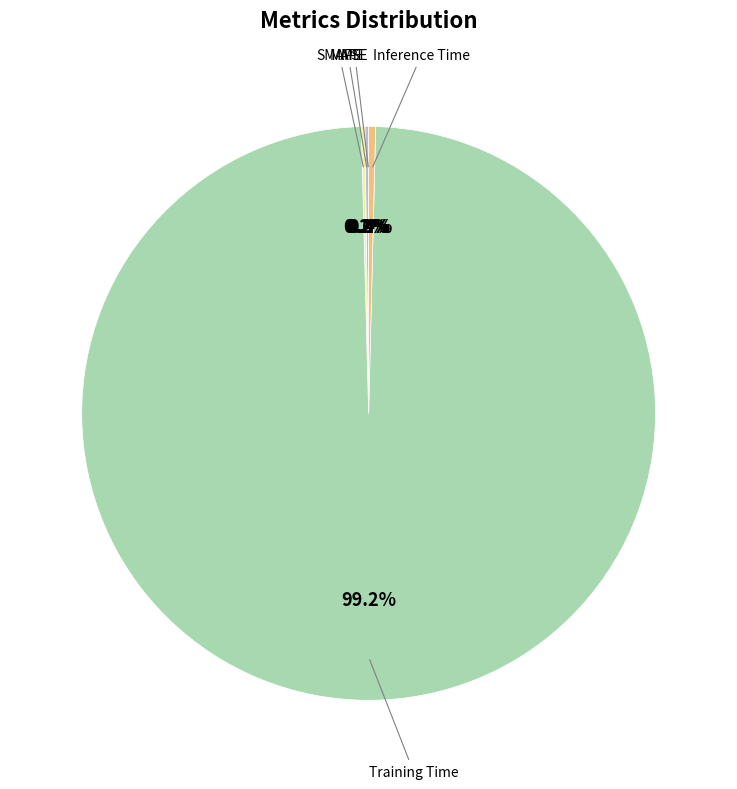

What is the largest slice in the pie chart?

Training Time